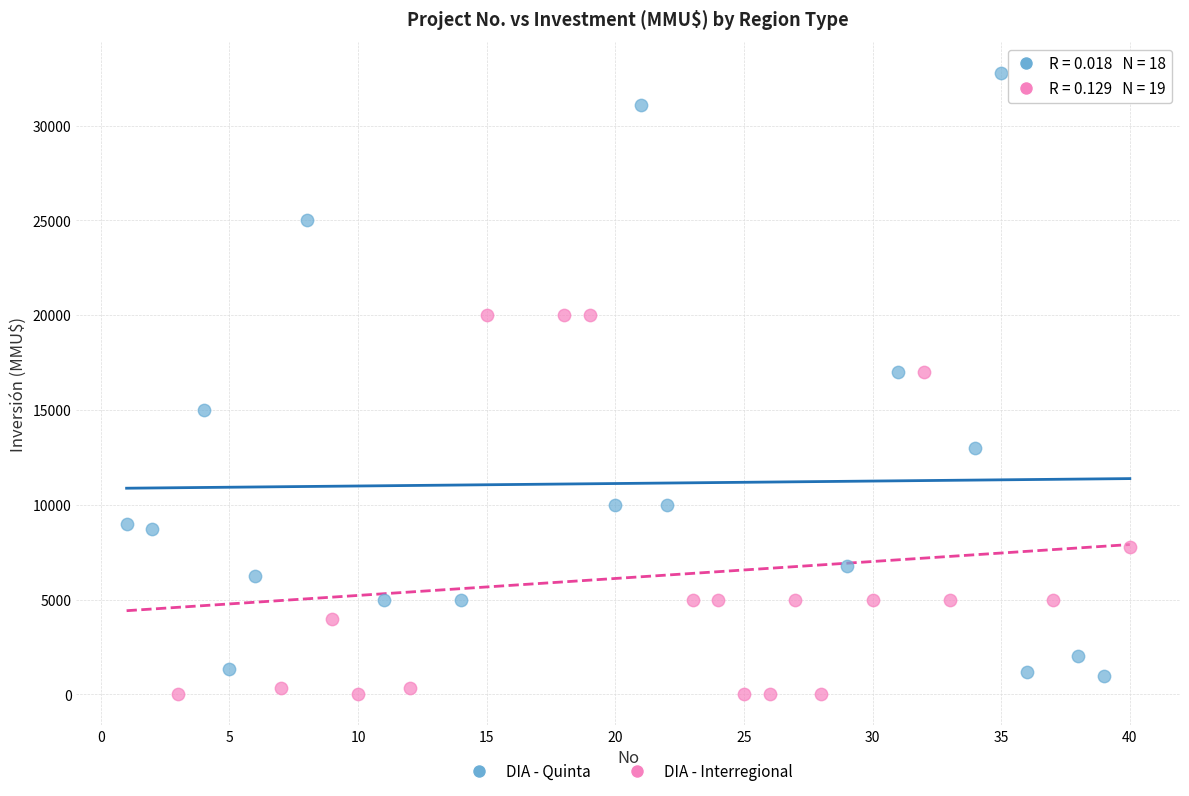

Which series has the widest spread of Y values?

DIA - Quinta